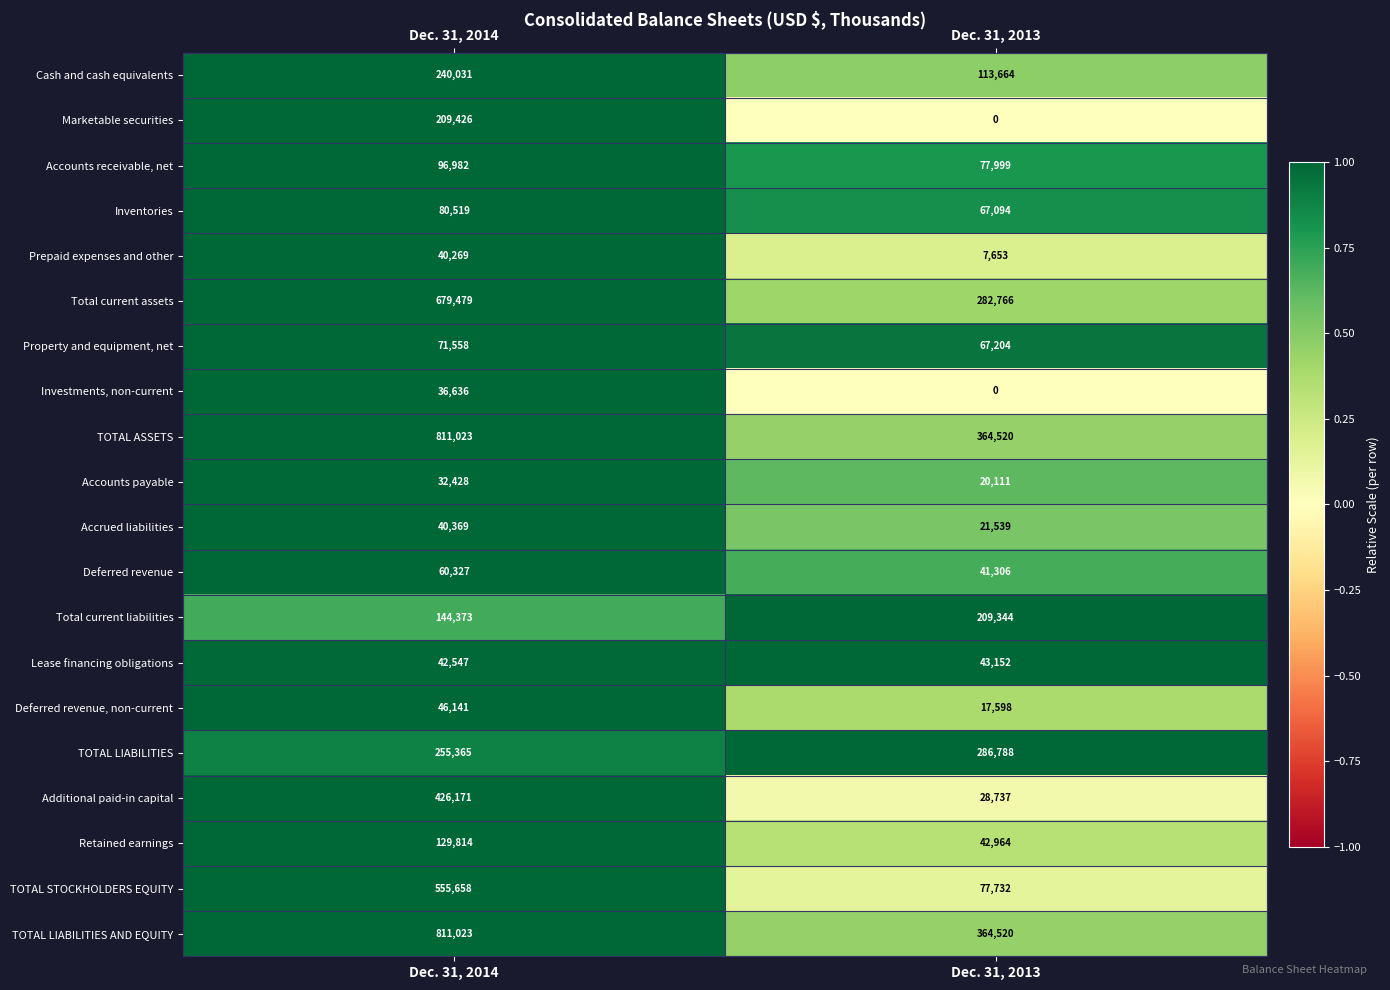

What is the sum of the Additional paid-in capital values at Dec. 31, 2014 and Dec. 31, 2013?

454908